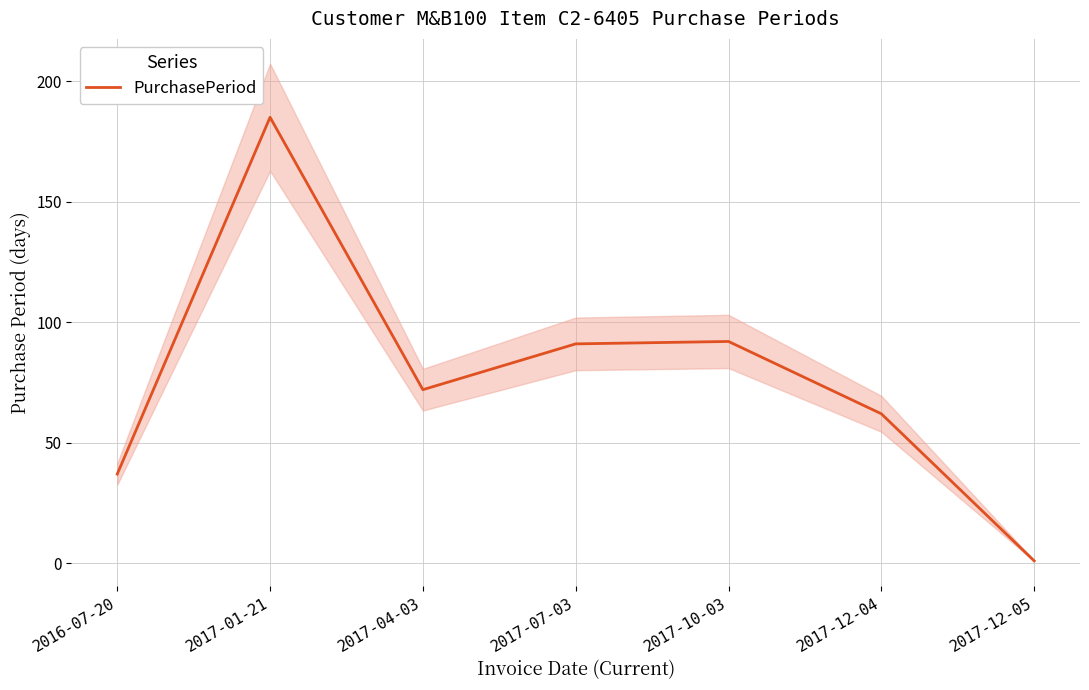

Reading left to right, what are all the values shown in this chart?

2016-07-20=37	2017-01-21=185	2017-04-03=72	2017-07-03=91	2017-10-03=92	2017-12-04=62	2017-12-05=1